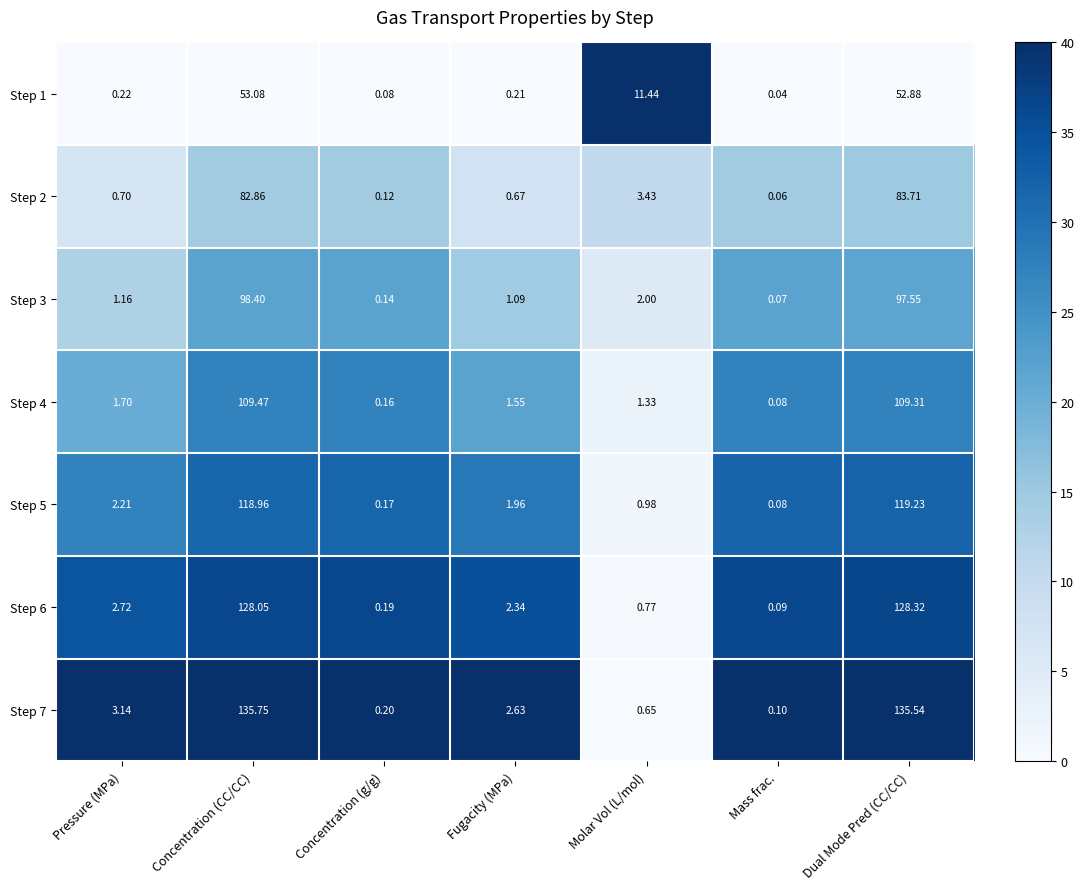

At which category does the chart reach its peak across all series?

Concentration (CC/CC)